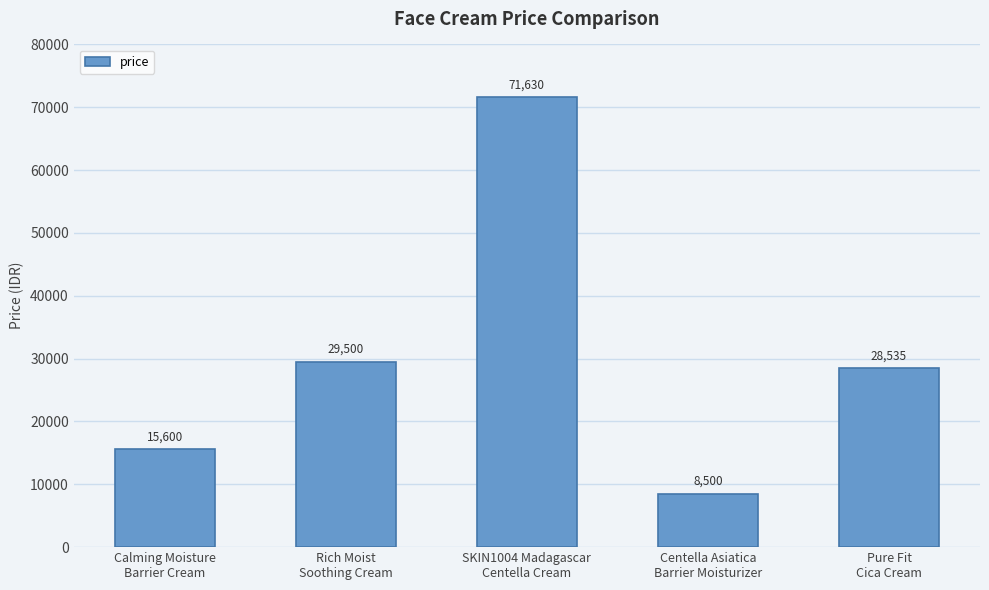

What position from the right is Calming Moisture
Barrier Cream?

5